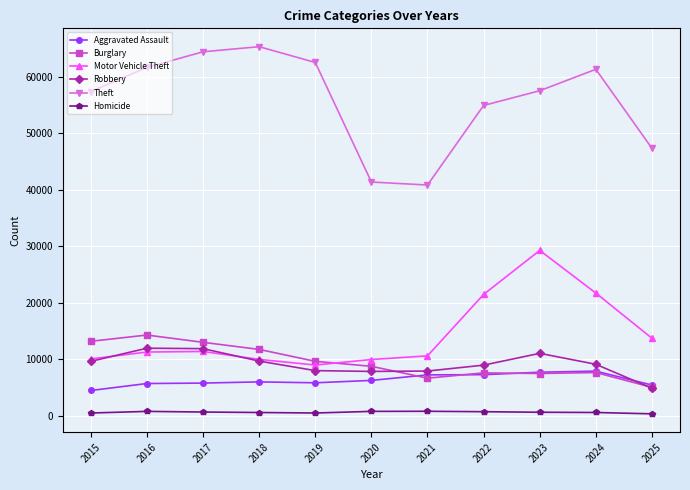

Is the value of Motor Vehicle Theft at 2017 greater than the value of Burglary at 2025?

Yes